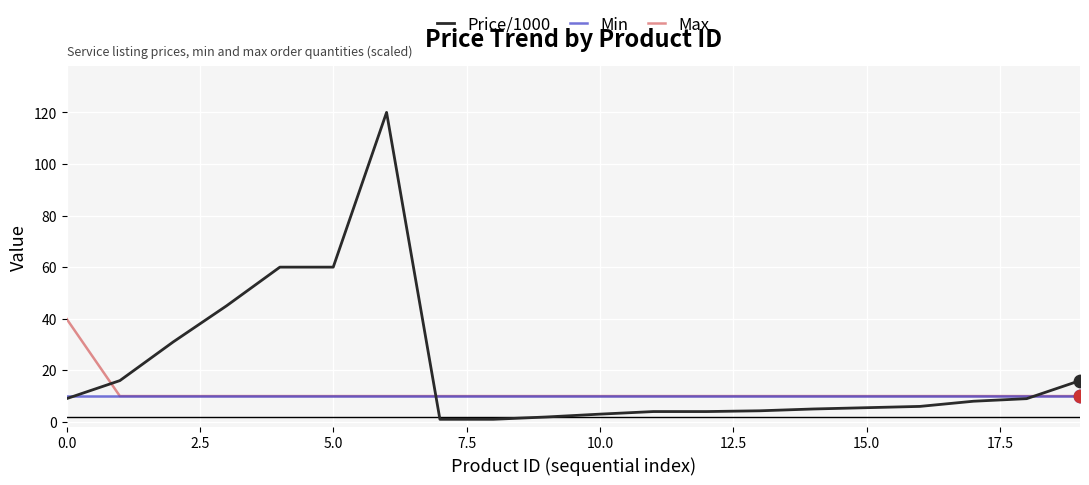

Which series has the largest total across all categories?

Price/1000